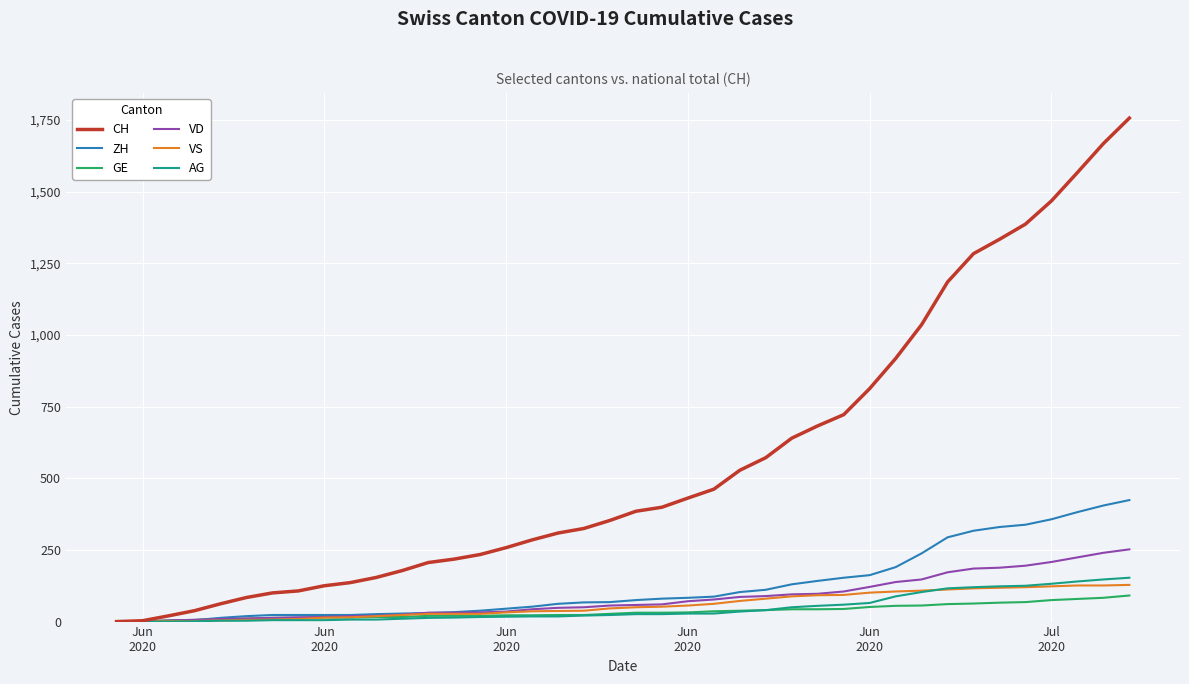

Which series has the largest range (max minus min)?

CH